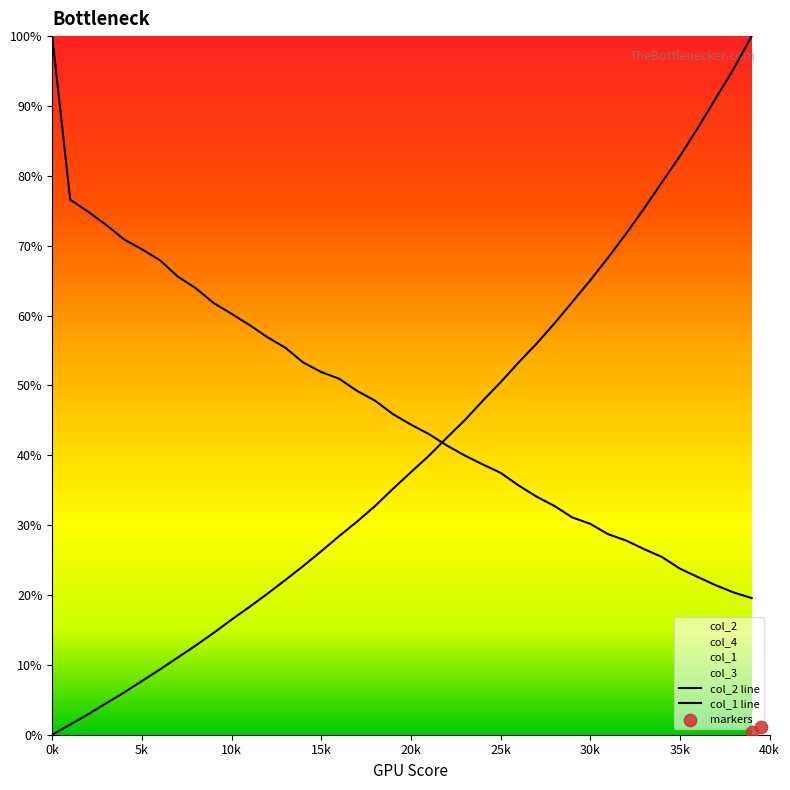

What is the total value across all series at 23001?

8498.6